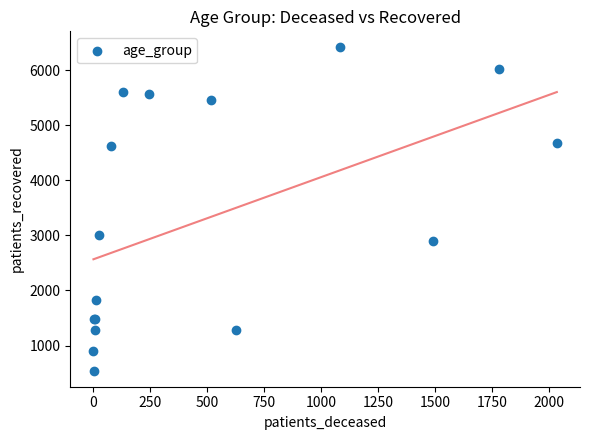

What Y value in the scatter plot is closest to 3478?

3000